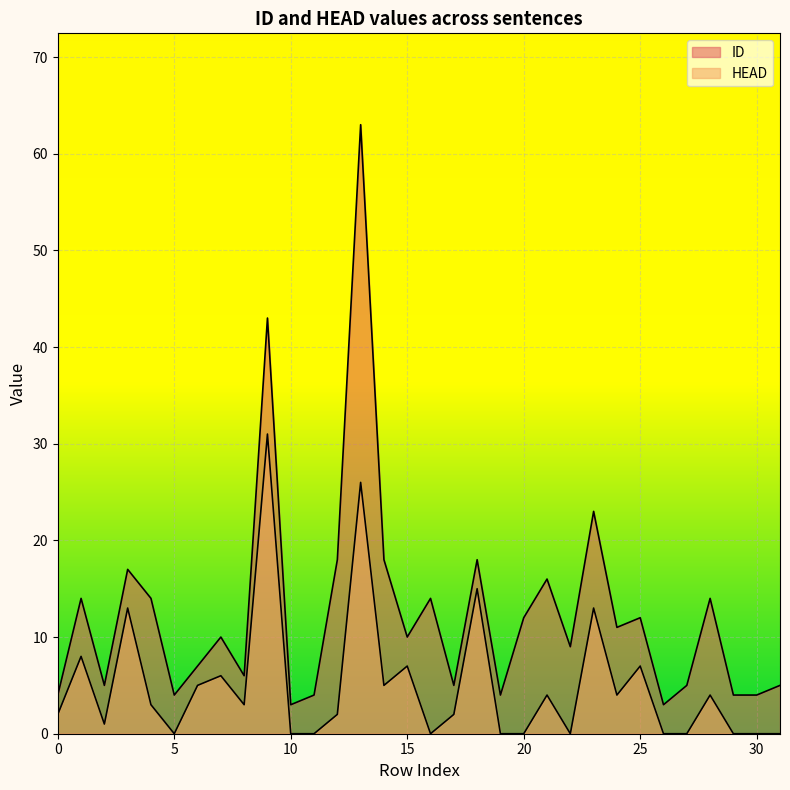

What is the sum of the ID values at 28 and 7?

24